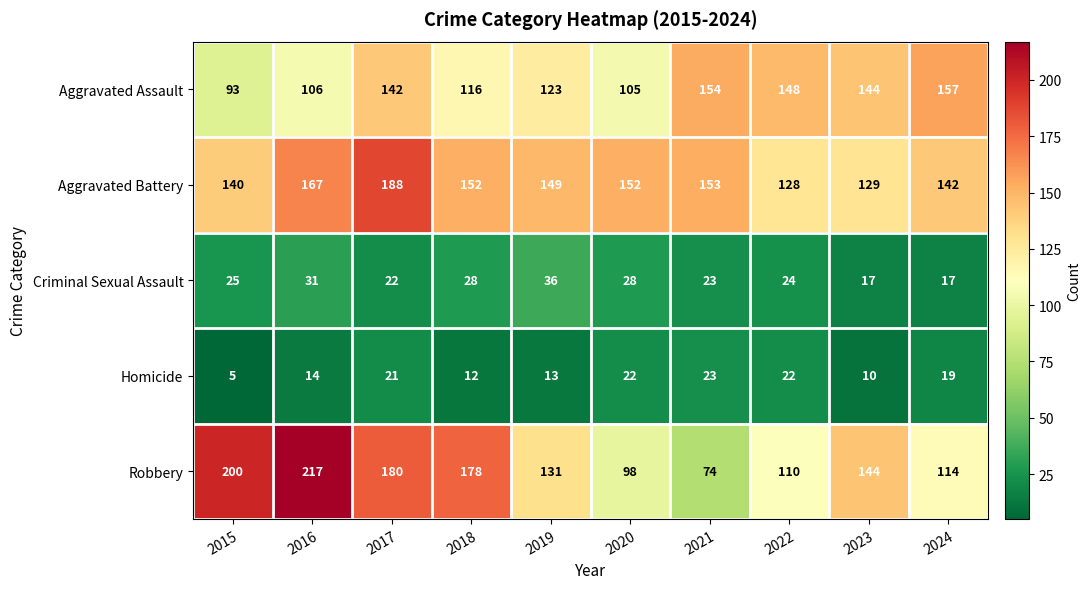

Which series changed the most between 2016 and 2024?

Robbery